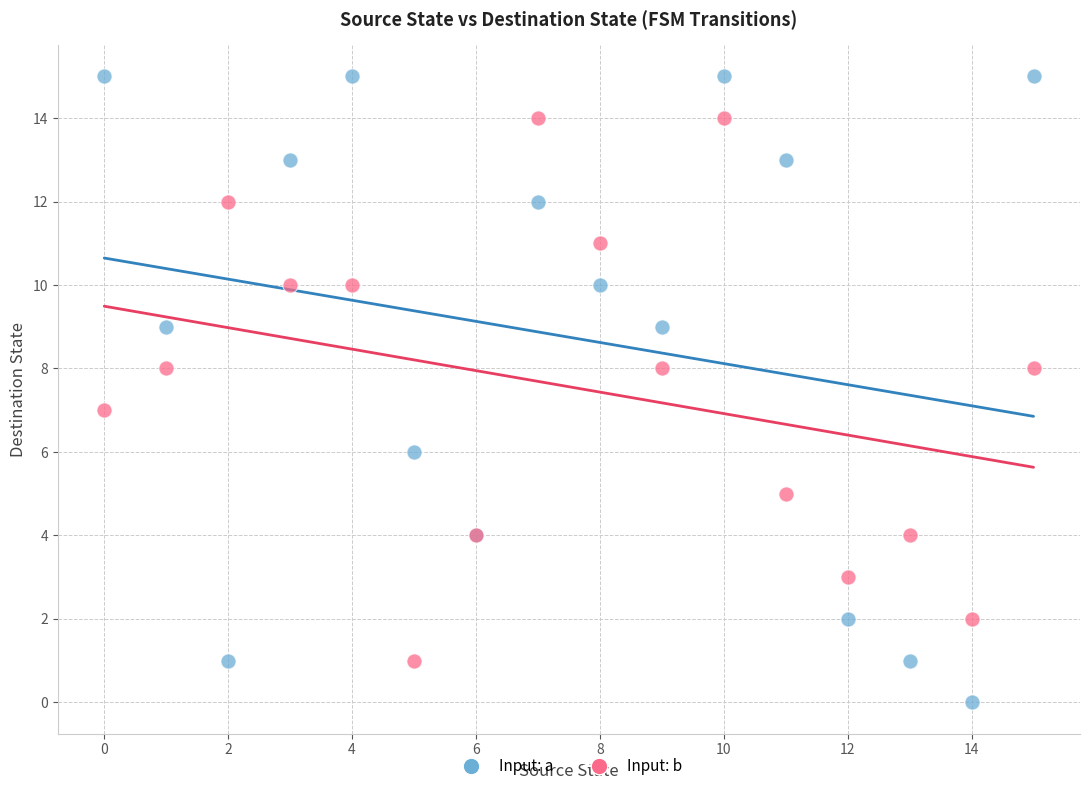

Which series has the widest spread of Y values?

Input: a